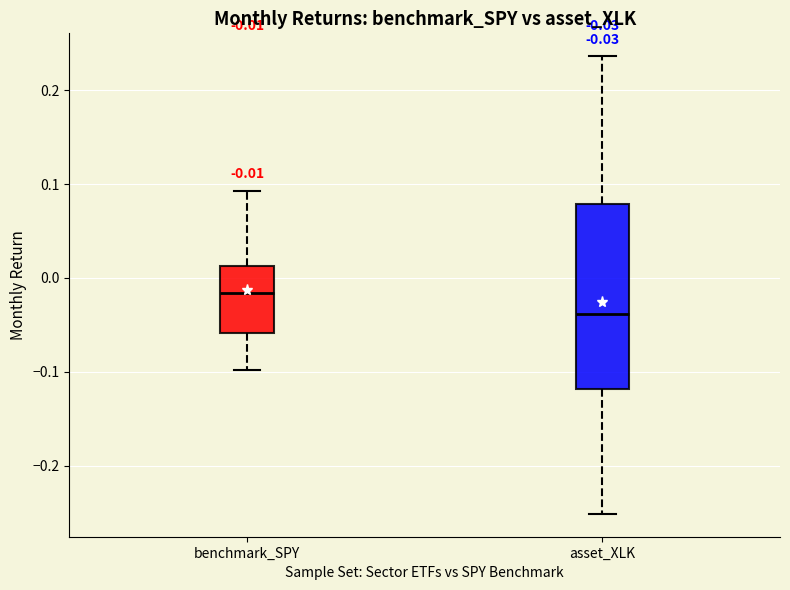

Which box is the tallest, from its lower edge to its upper edge?

asset_XLK